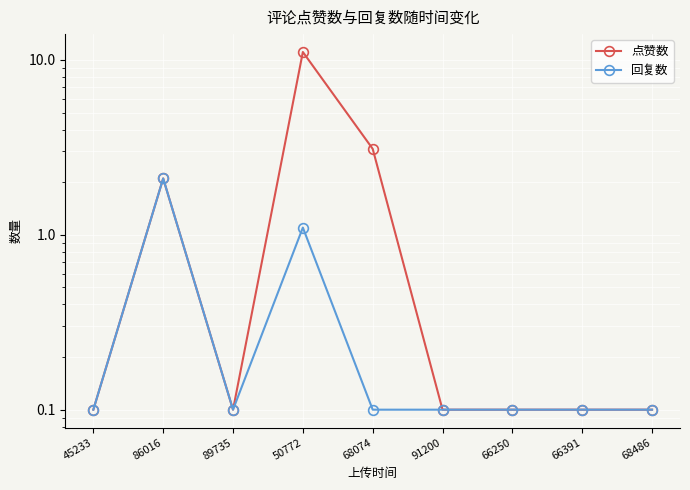

How many categories are shown in the chart?

9